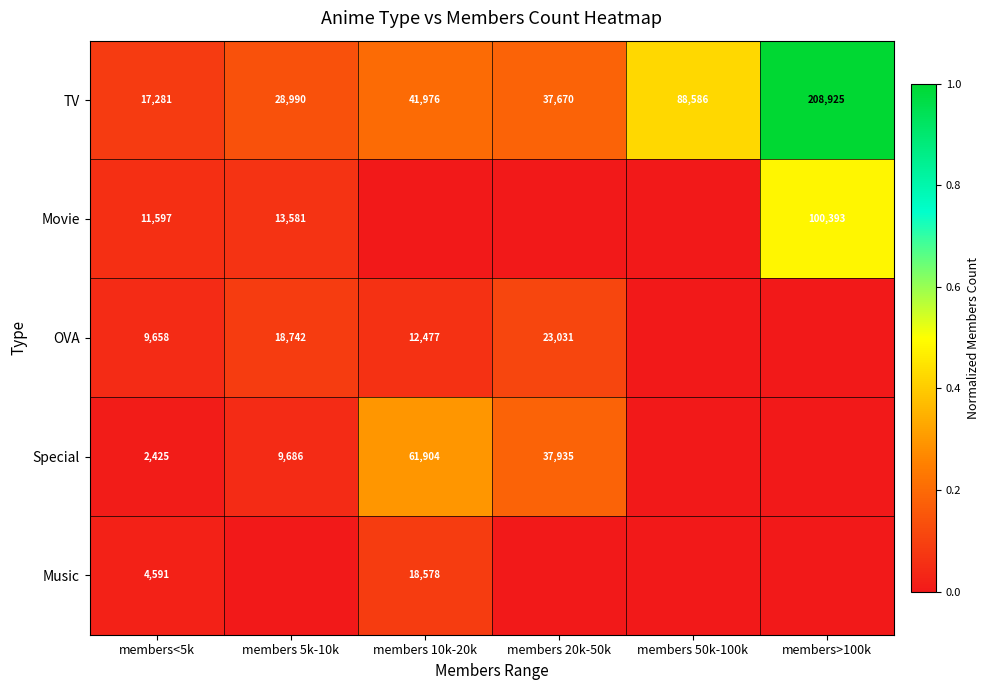

What is the difference between the highest and lowest values at members 20k-50k?

0.2